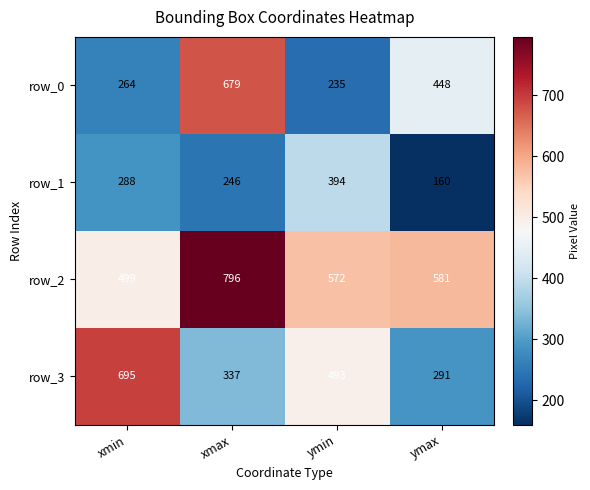

At which category is the sum across all series the highest?

xmax